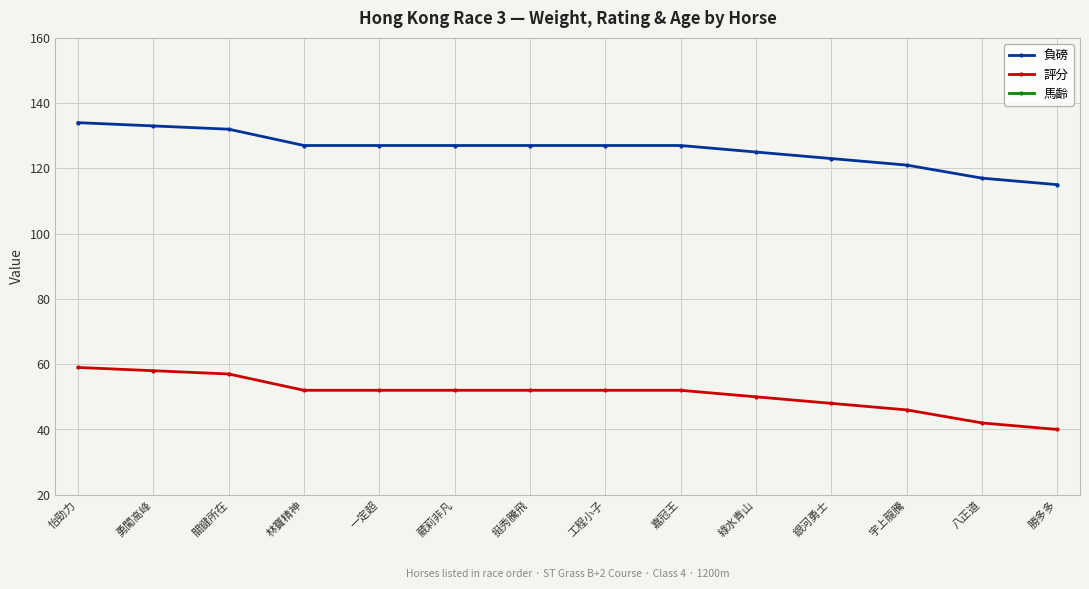

Which series has the largest range (max minus min)?

負磅